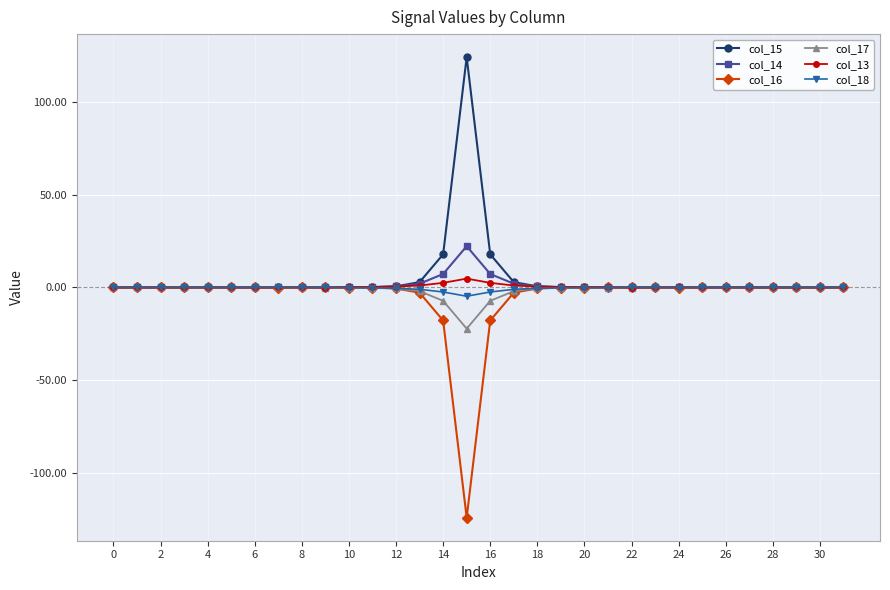

What is the value of the col_15 point at the 15th from the left?

17.8